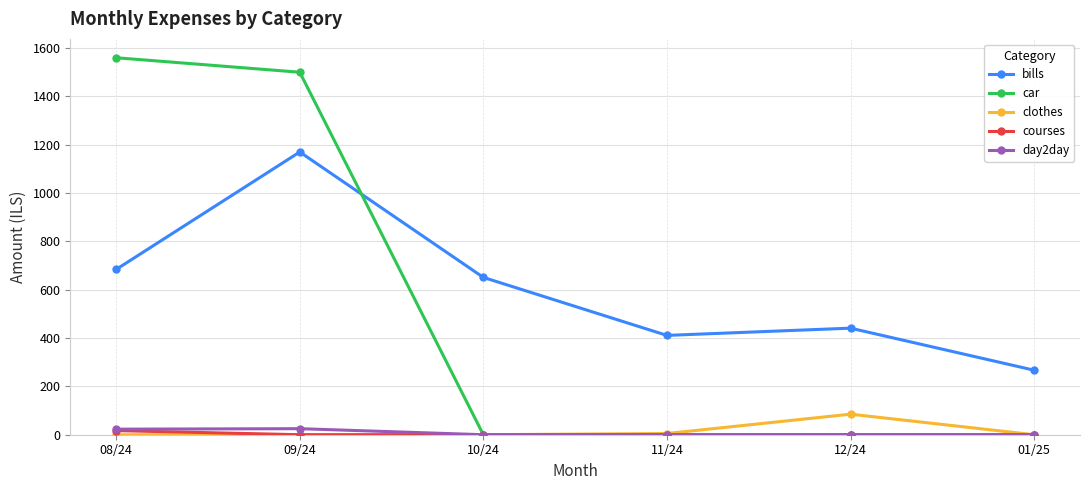

What are all the series names shown in the legend?

bills, car, clothes, courses, day2day